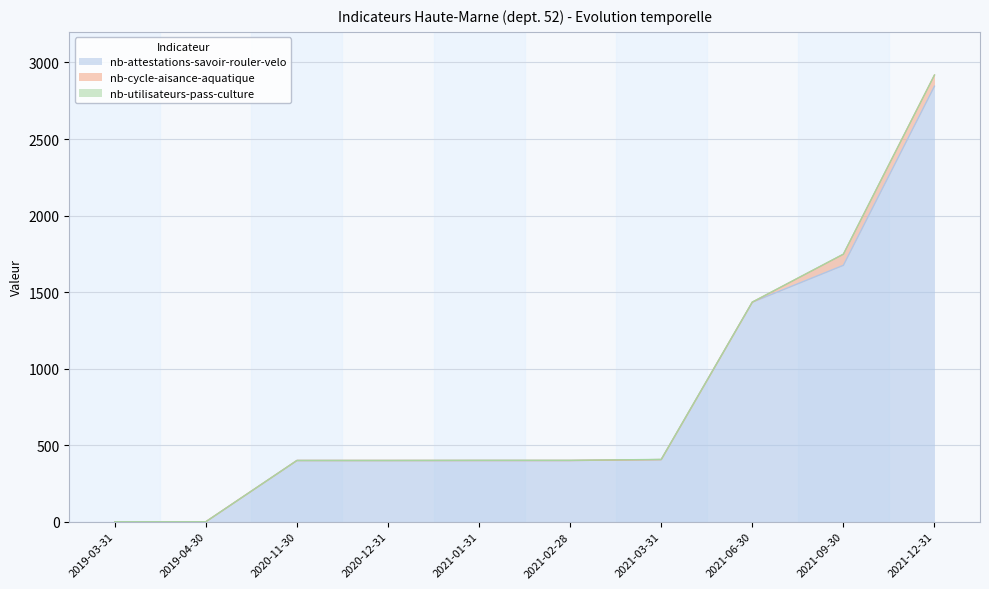

What is the maximum value shown in the chart?

2845